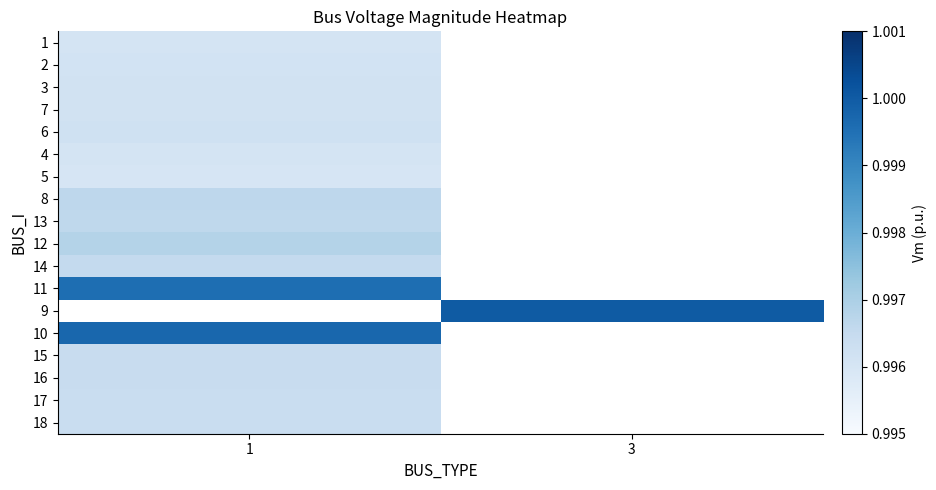

How many distinct data groups are displayed?

18